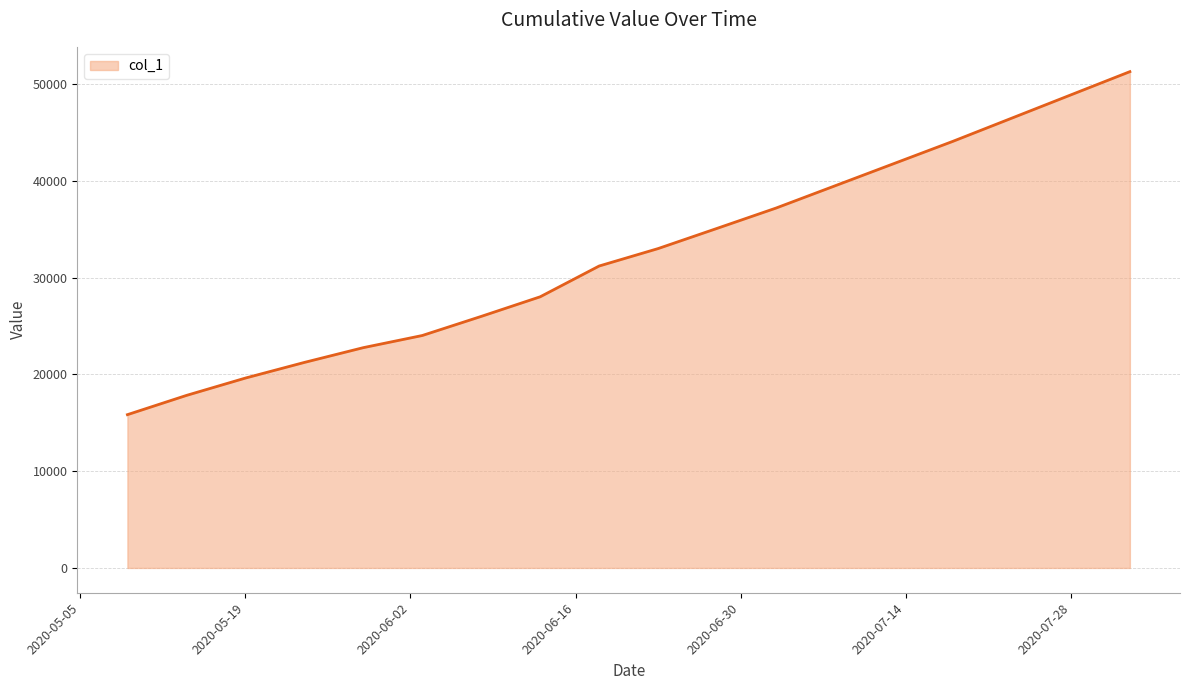

What is the maximum value shown in the chart?

51300.0